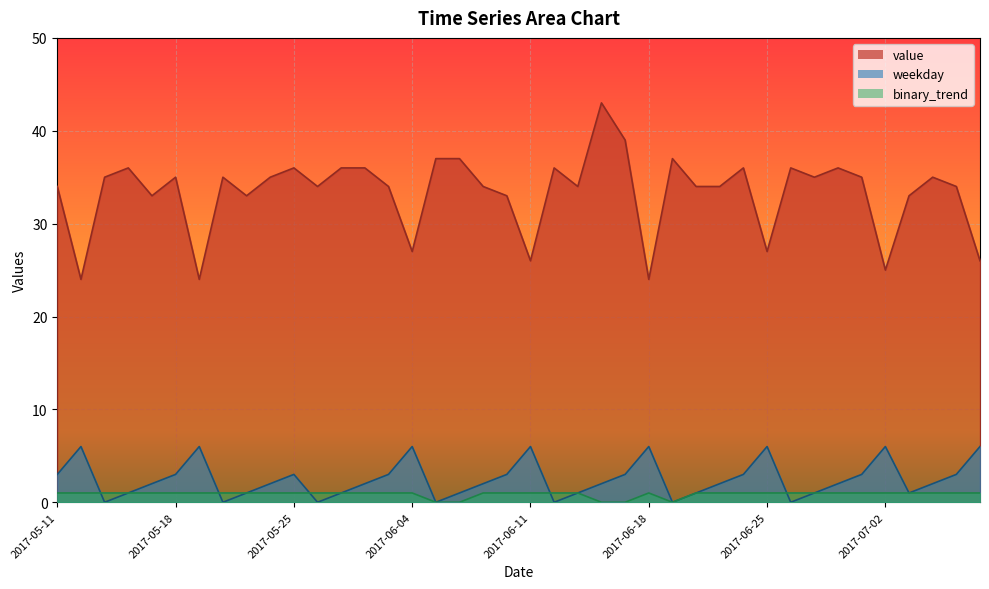

Reading right to left, extract all data points from this chart.

value: 26	34	35	33	25	35	36	35	36	27	36	34	34	37	24	39	43	34	36	26	33	34	37	37	27	34	36	36	34	36	35	33	35	24	35	33	36	35	24	34
weekday: 6	3	2	1	6	3	2	1	0	6	3	2	1	0	6	3	2	1	0	6	3	2	1	0	6	3	2	1	0	3	2	1	0	6	3	2	1	0	6	3
binary_trend: 1	1	1	1	1	1	1	1	1	1	1	1	1	0	1	0	0	1	1	1	1	1	0	0	1	1	1	1	1	1	1	1	1	1	1	1	1	1	1	1